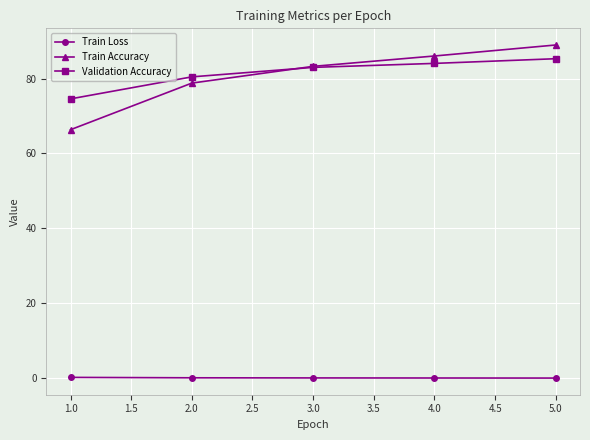

Which series has the largest range (max minus min)?

Train Accuracy